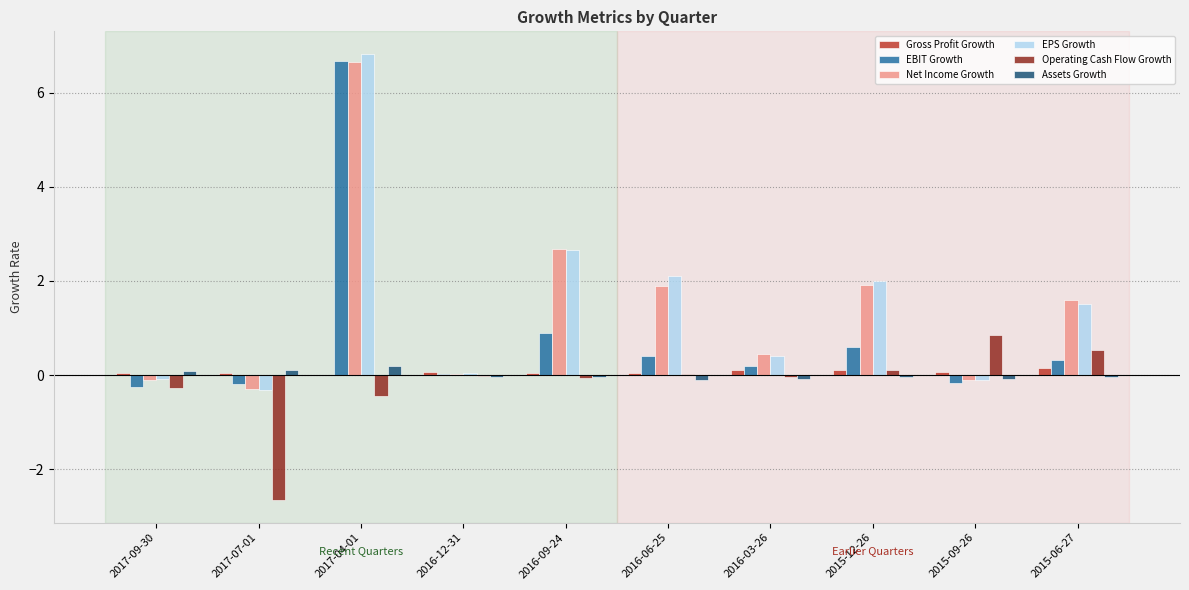

How many distinct data groups are displayed?

6